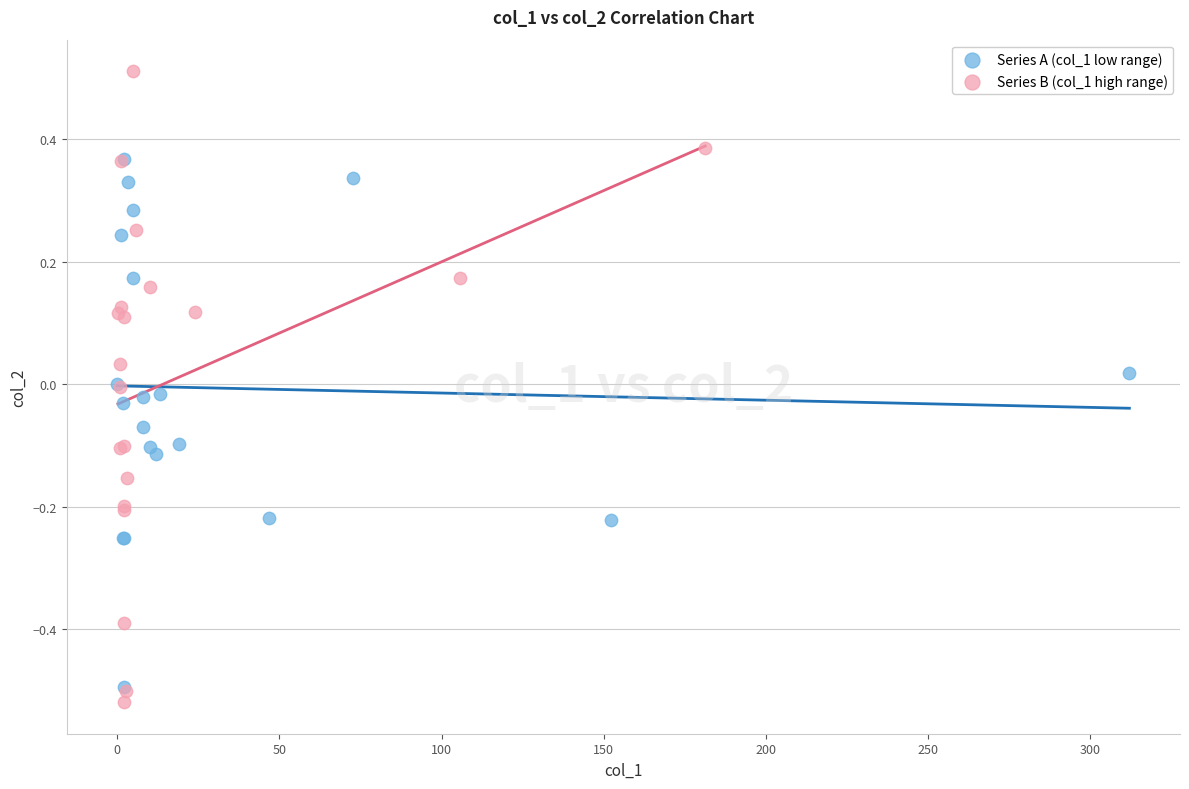

Which series reaches the maximum Y coordinate?

Series B (col_1 high range)